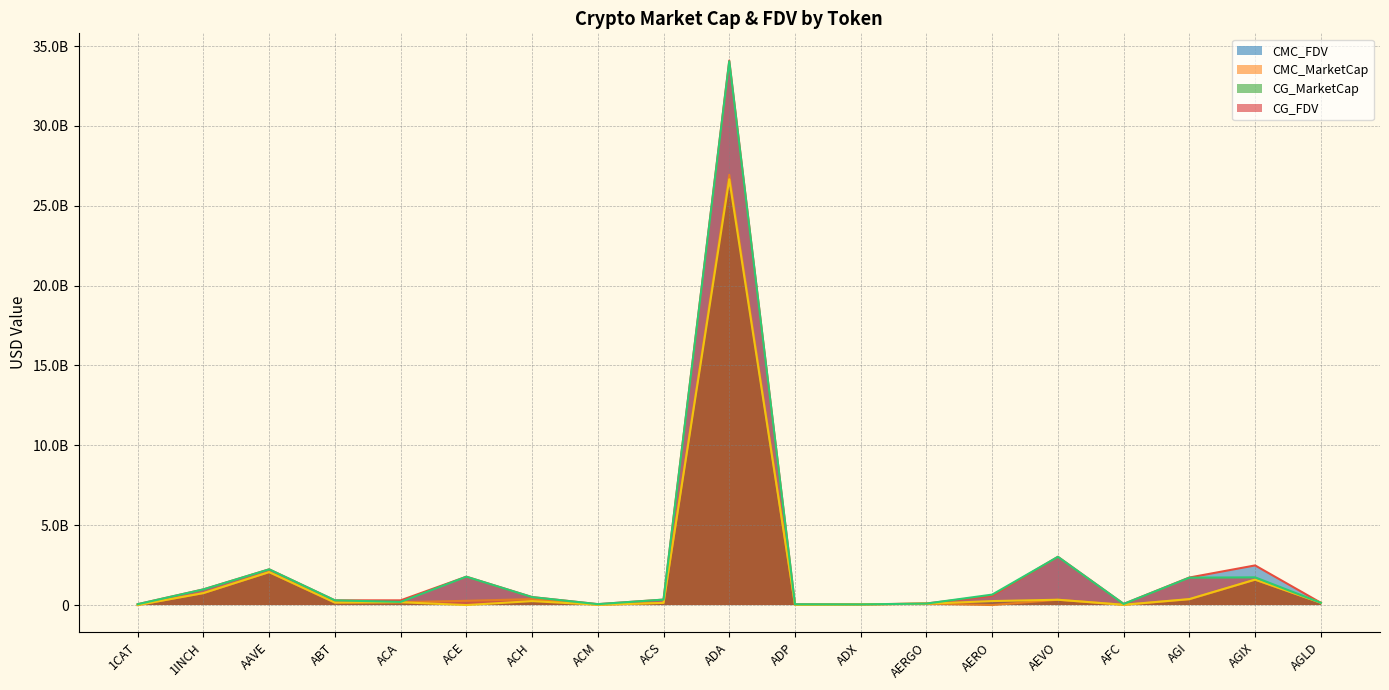

What is the value of the CG_MarketCap point at the 3rd from the left?

2063625787.0